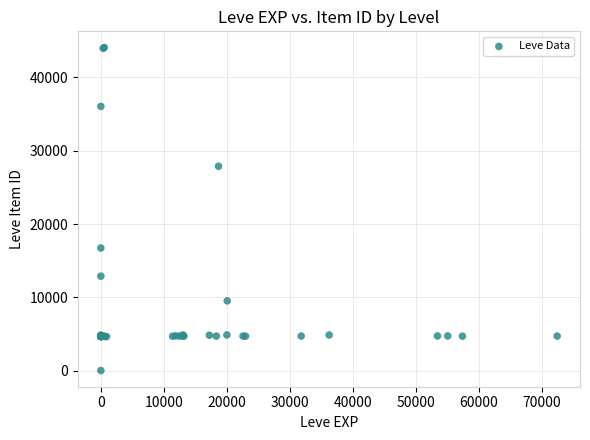

What Y value in the scatter plot is closest to 22050?

16734